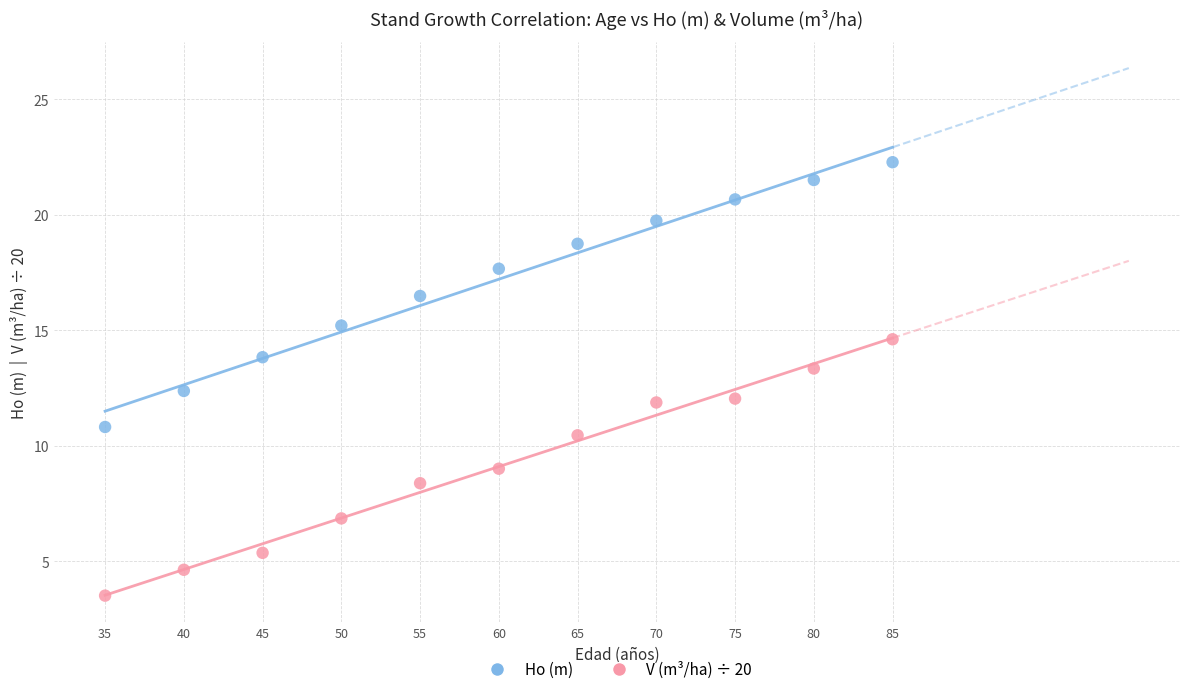

Across all data points, what is the range of X values (max minus min)?

50.0